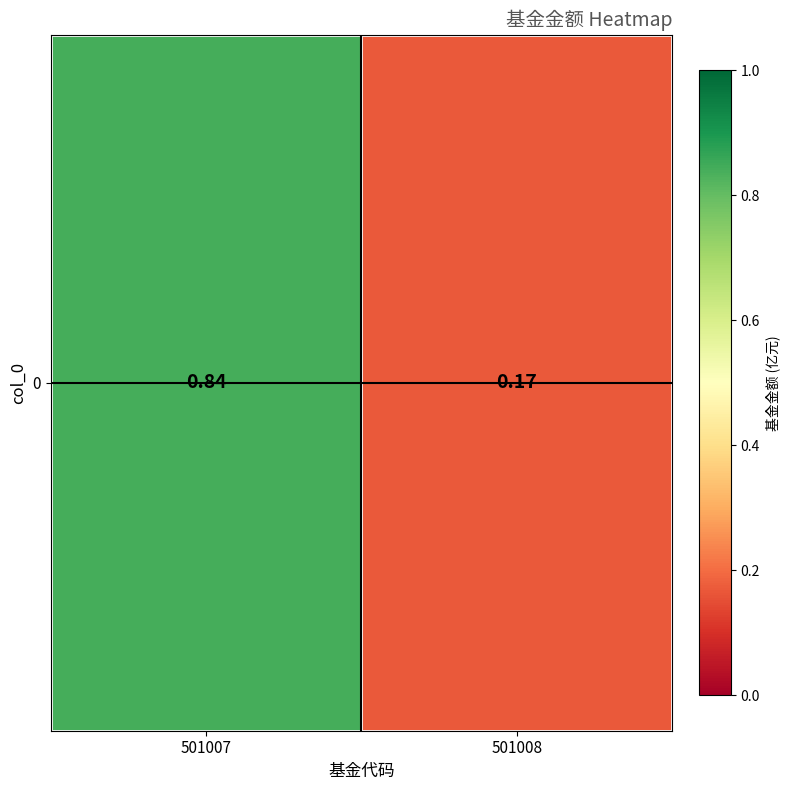

What is the average value?

0.5